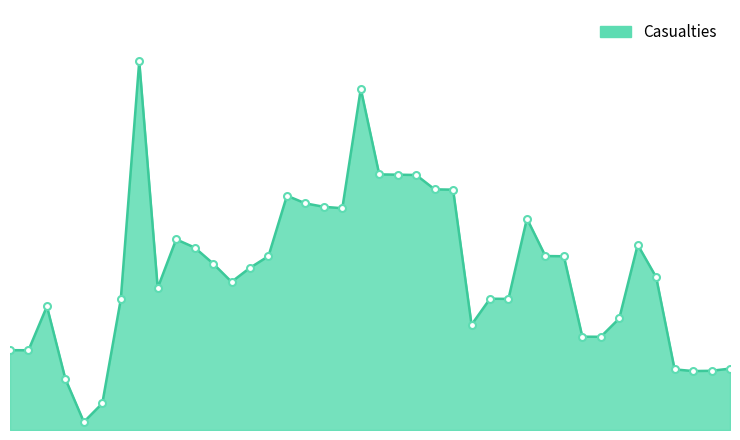

Does the chart display data point markers on the line(s)?

No